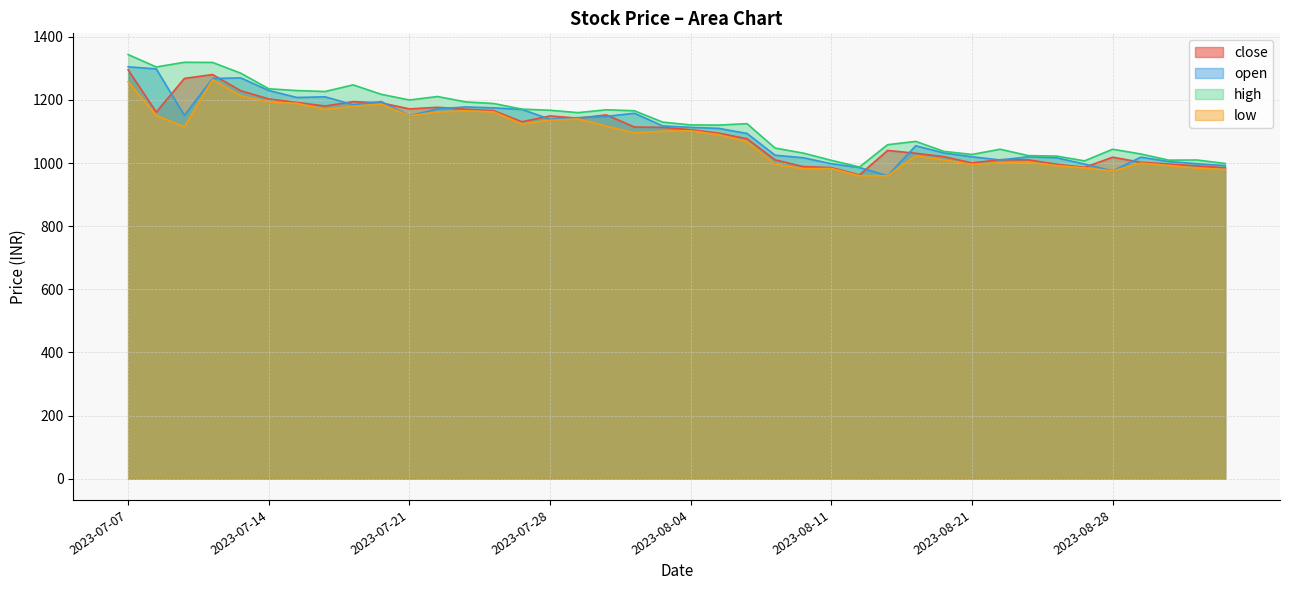

Which series changed the most between 2023-07-07 and 2023-08-16?

open